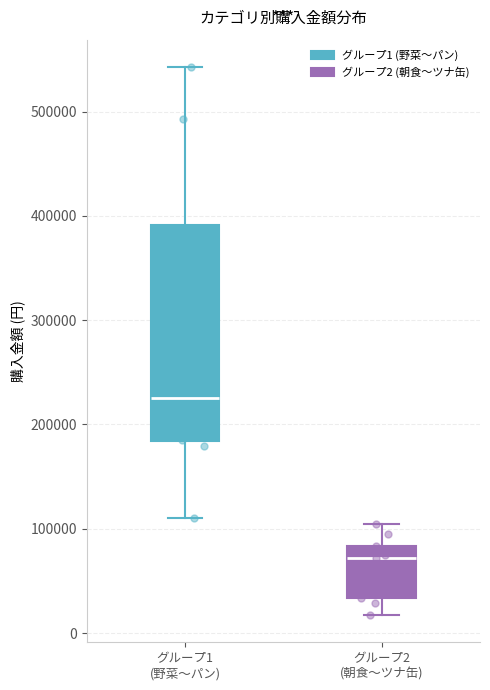

Where does the lower whisker of the box for グループ2 (朝食〜ツナ缶) end on the y-axis? The values are not printed on the chart, so give them approximately, as read against the axis.

20000